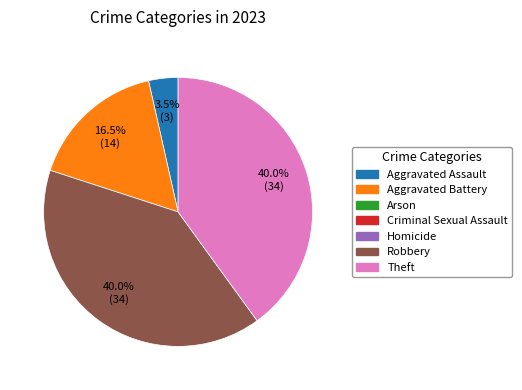

Is there a majority slice in this chart?

No